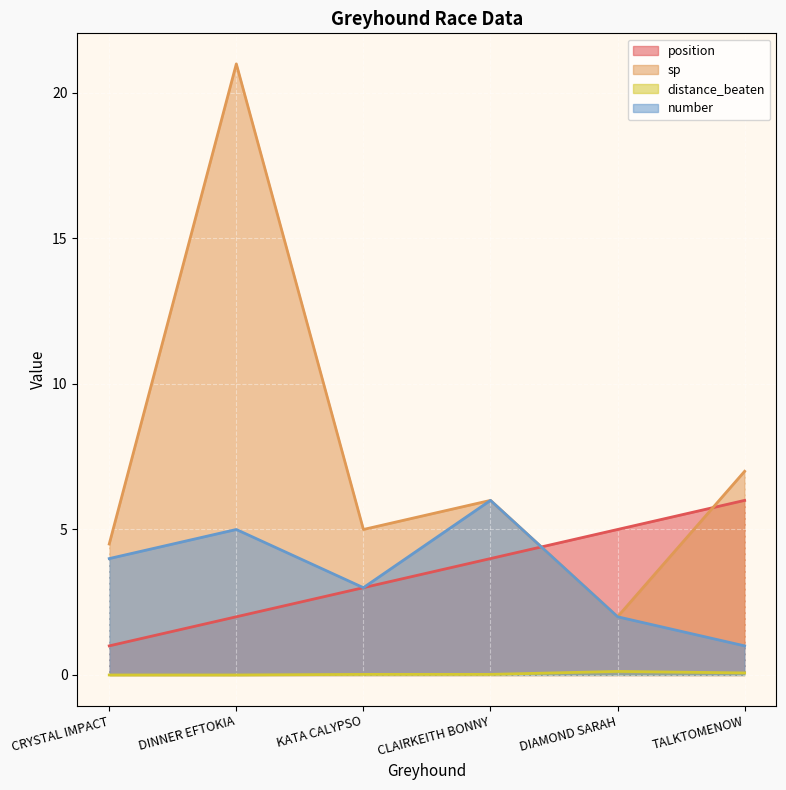

Which series has the largest total across all categories?

sp